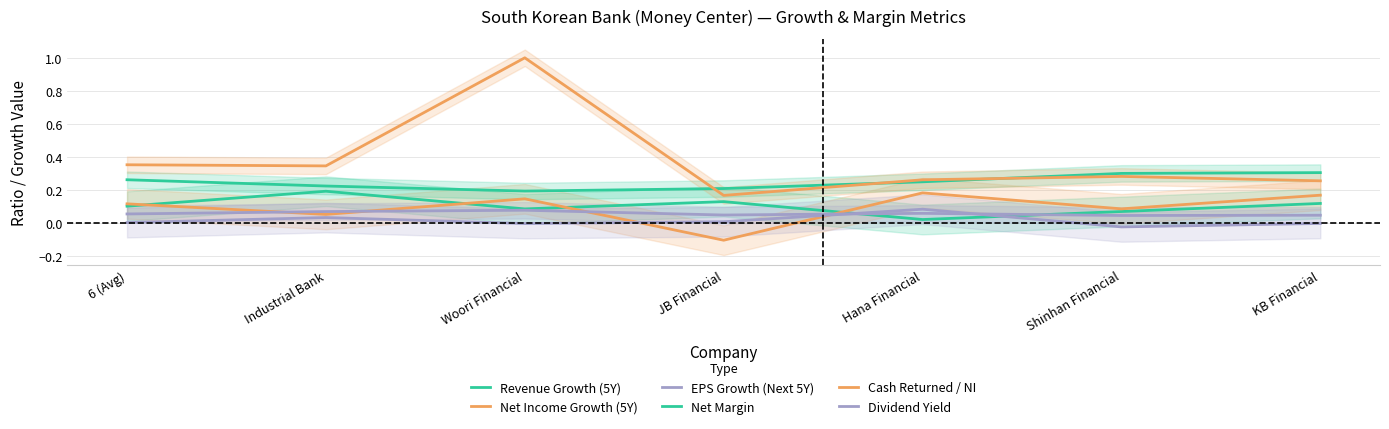

What is the difference between the maximum and minimum values in the EPS Growth (Next 5Y) series?

0.1